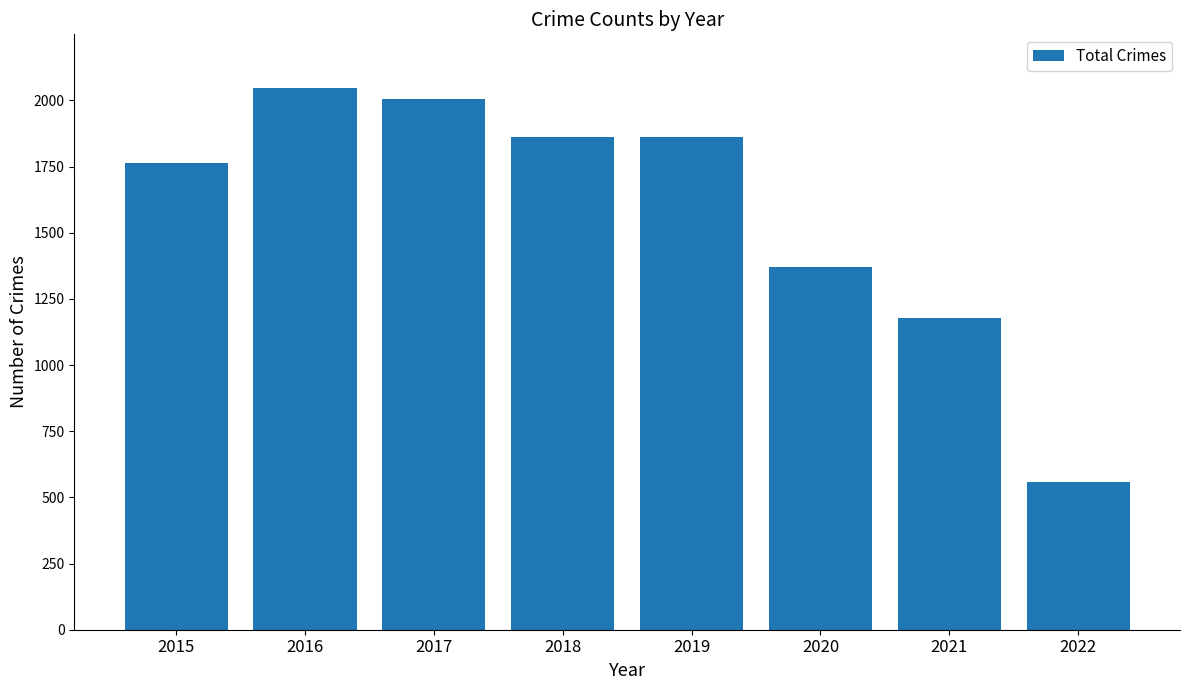

What is the average value?

1580